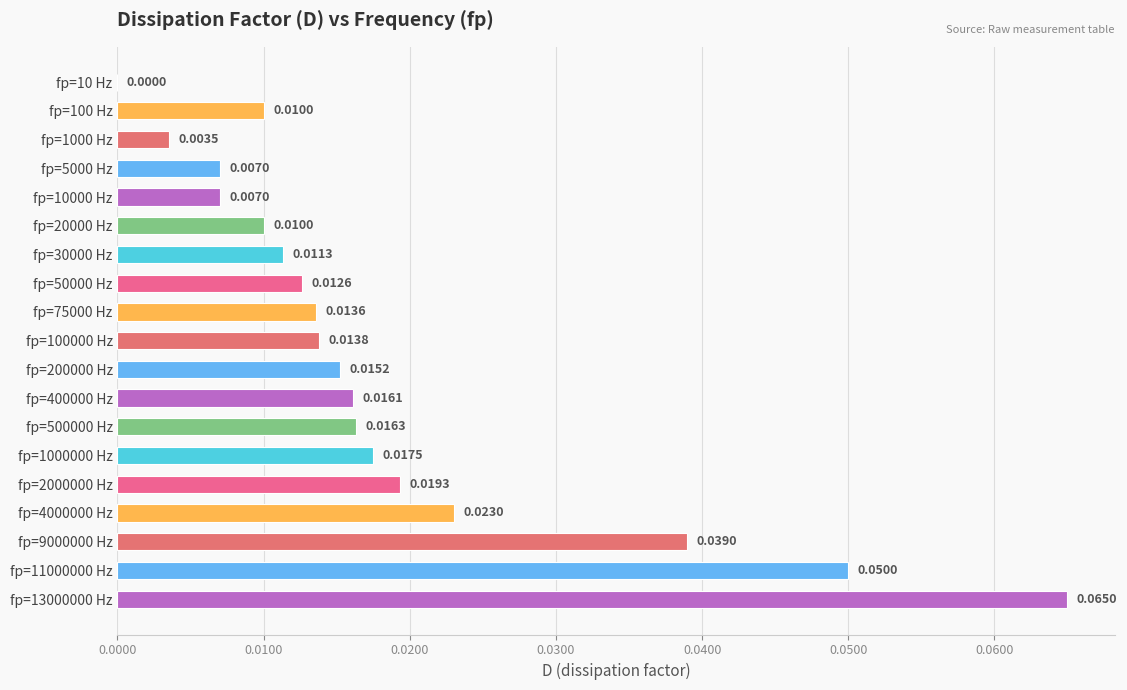

Which has a higher value, fp=50000 Hz or fp=20000 Hz?

fp=50000 Hz